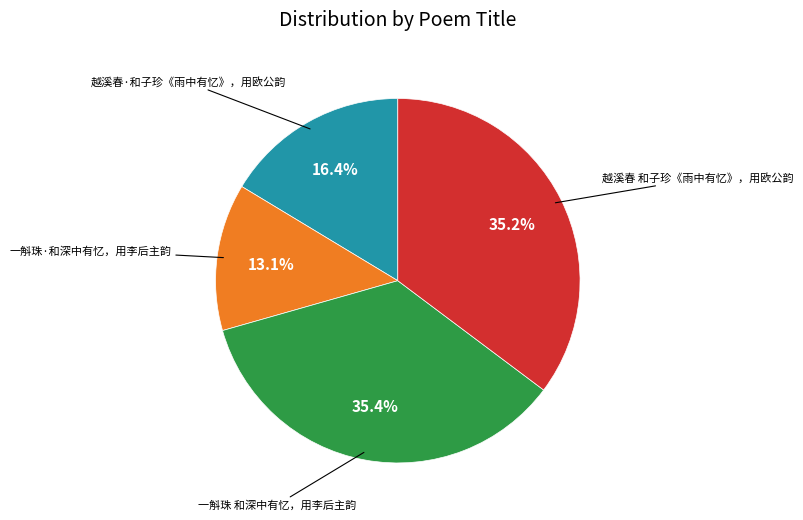

To the nearest percent, what is the difference between the 越溪春·和子珍《雨中有忆》，用欧公韵 and 越溪春 和子珍《雨中有忆》，用欧公韵 slice percentages?

19%